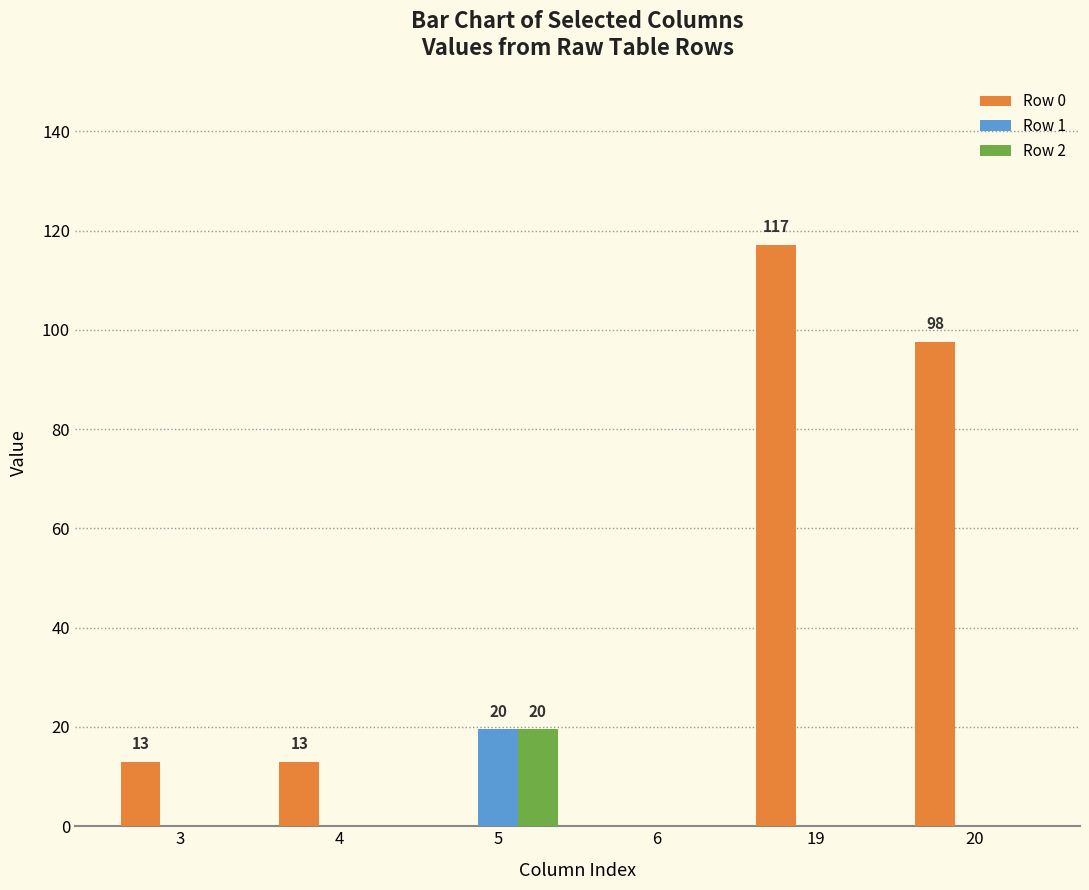

Between 19 and 20, which series saw the biggest shift?

Row 0